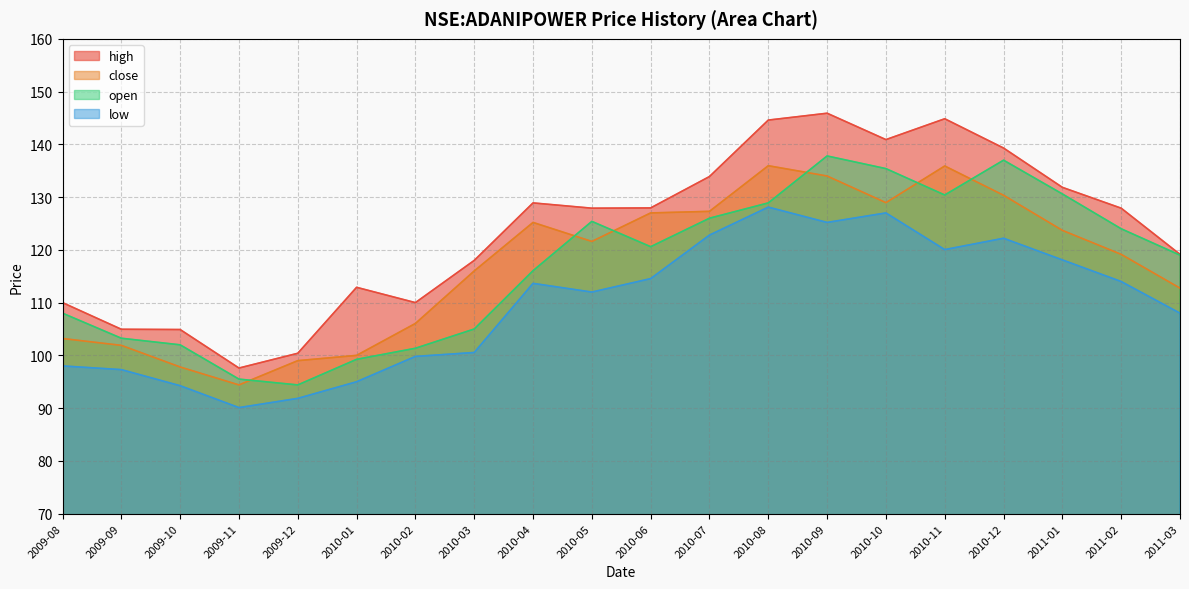

Which series has the largest range (max minus min)?

high